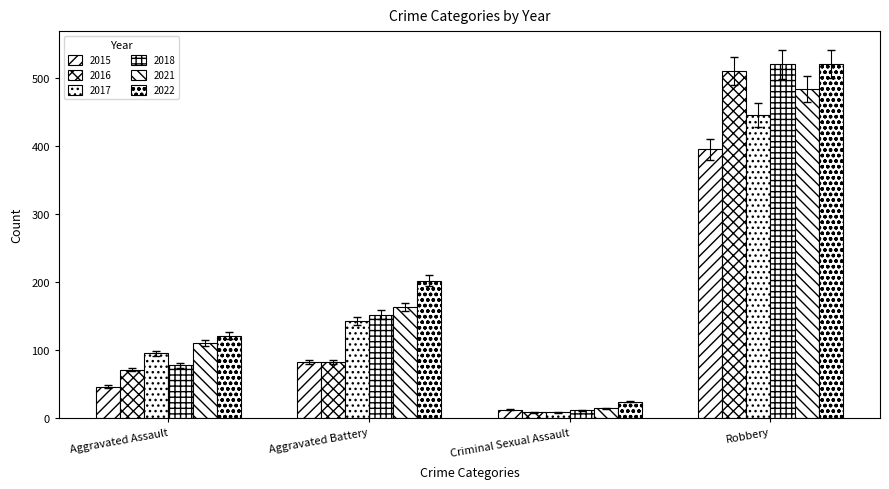

How many distinct data groups are displayed?

6